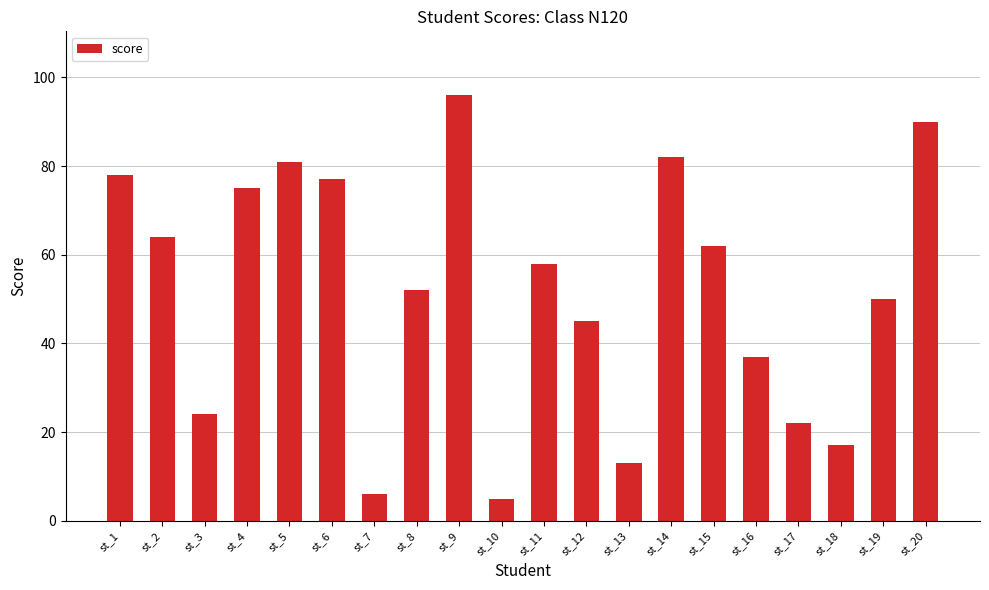

Reading right to left, list all the values displayed in this chart.

st_20=90	st_19=50	st_18=17	st_17=22	st_16=37	st_15=62	st_14=82	st_13=13	st_12=45	st_11=58	st_10=5	st_9=96	st_8=52	st_7=6	st_6=77	st_5=81	st_4=75	st_3=24	st_2=64	st_1=78